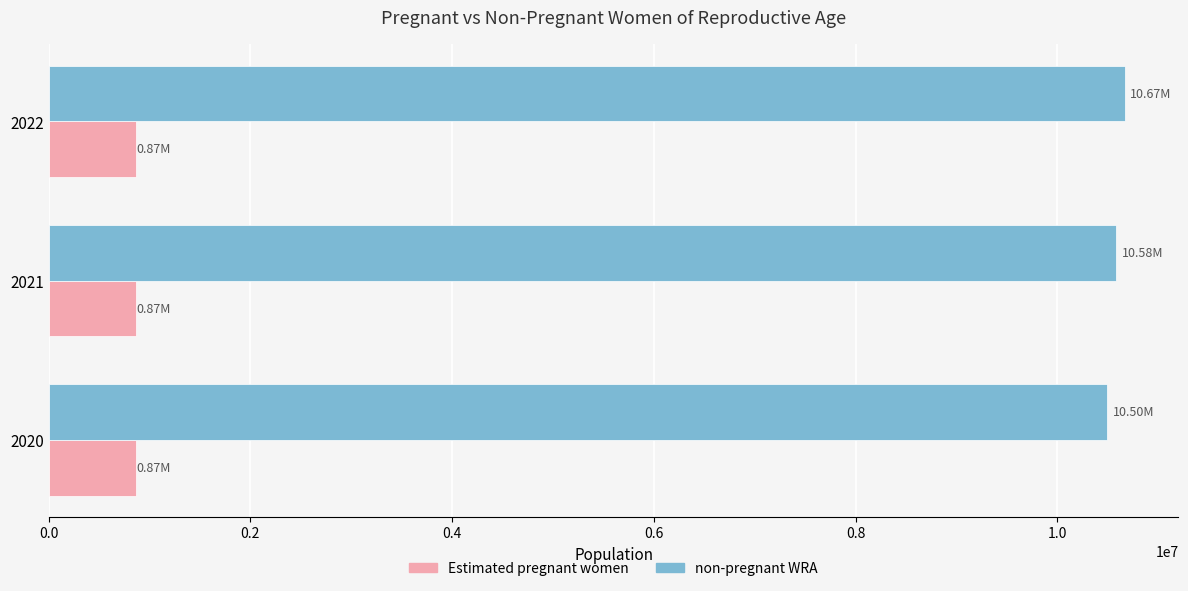

At how many categories does at least one series exceed 3569311?

3